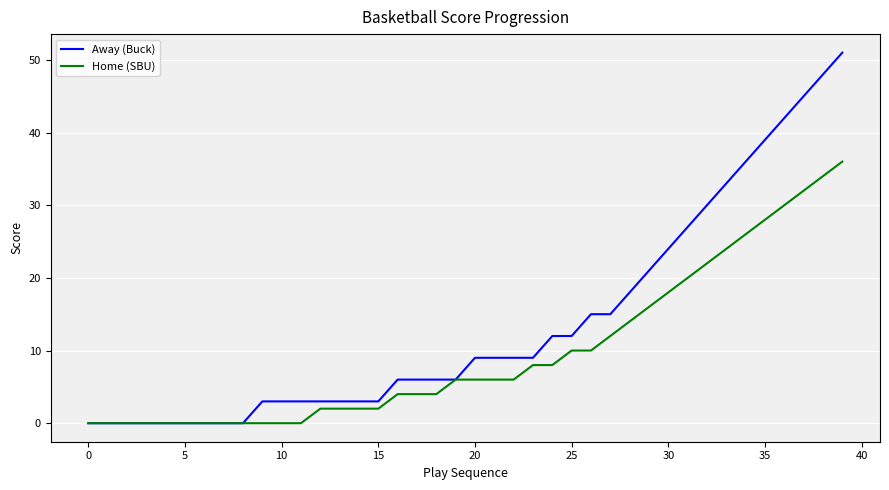

What is the maximum value shown in the chart?

51